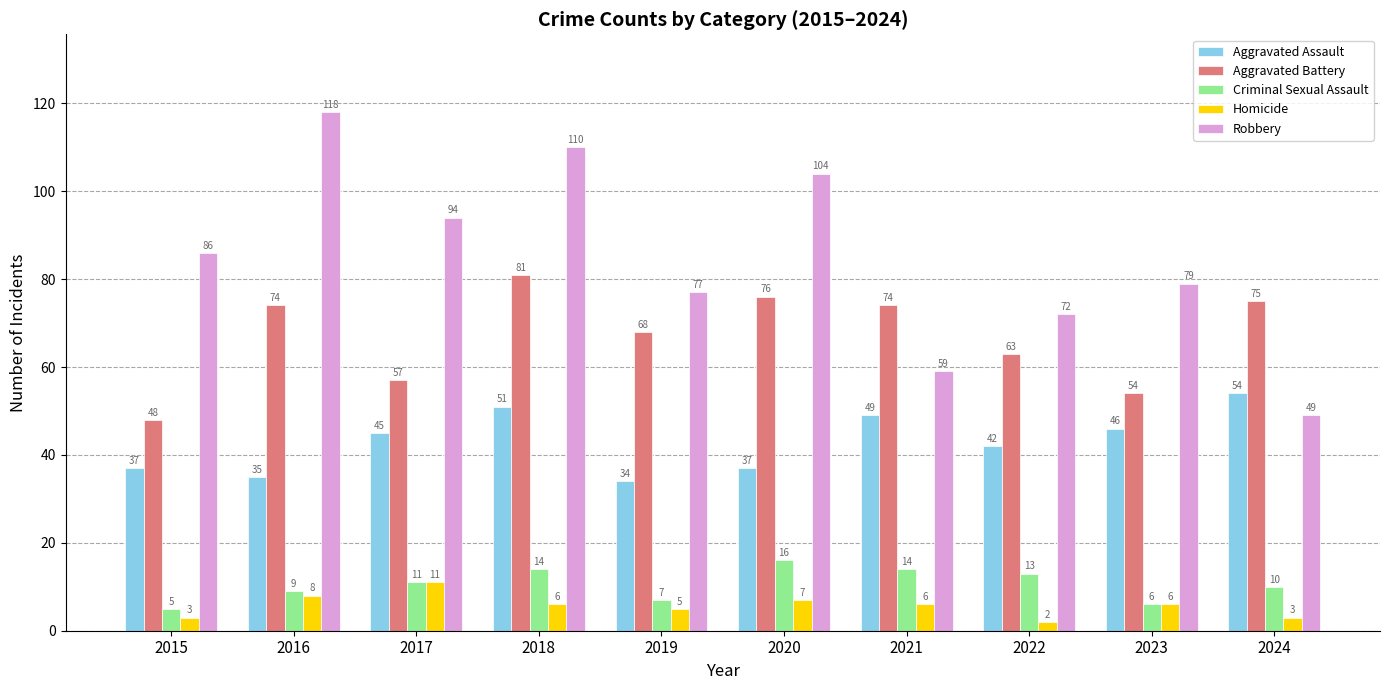

What is the difference between the Criminal Sexual Assault values at 2022 and 2023?

7